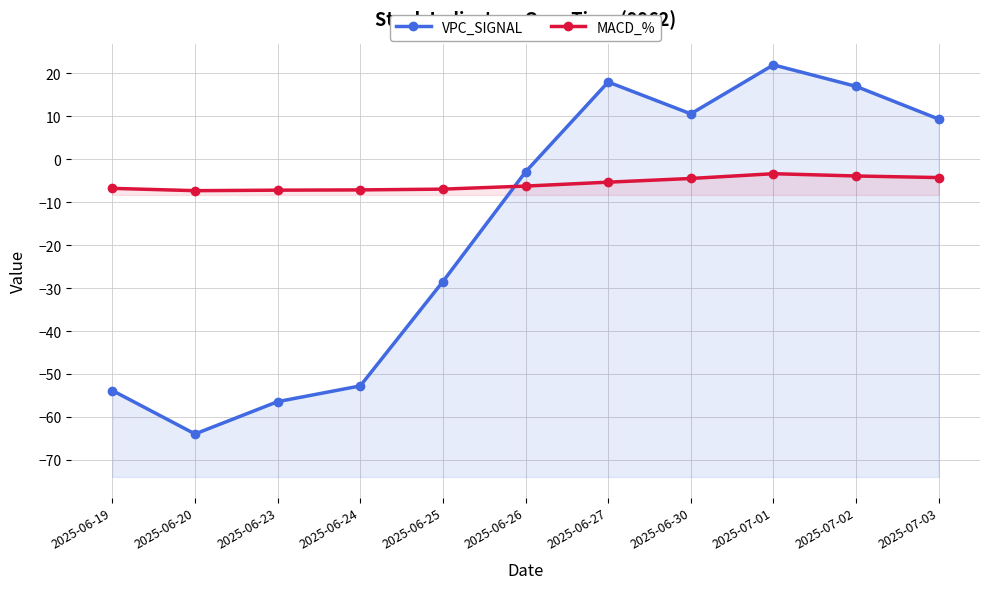

How many positive values does the VPC_SIGNAL series have?

5